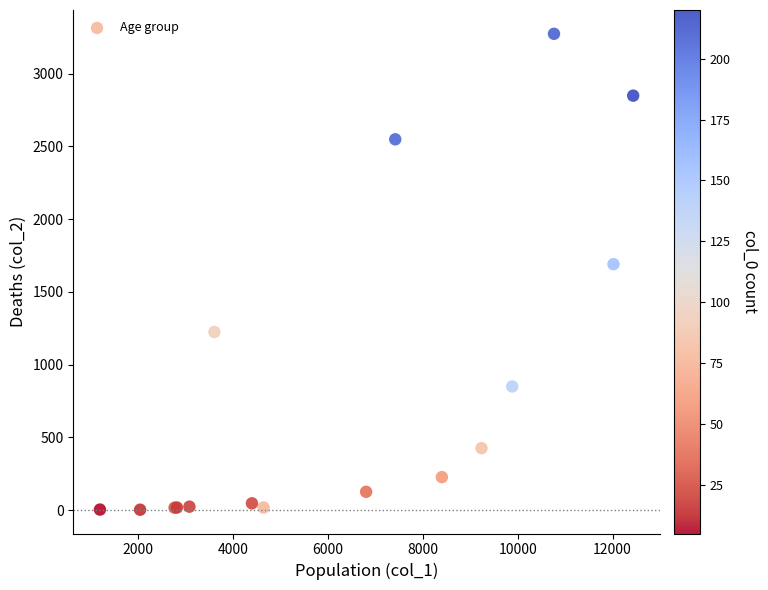

What Y value in the scatter plot is closest to 1638?

1690